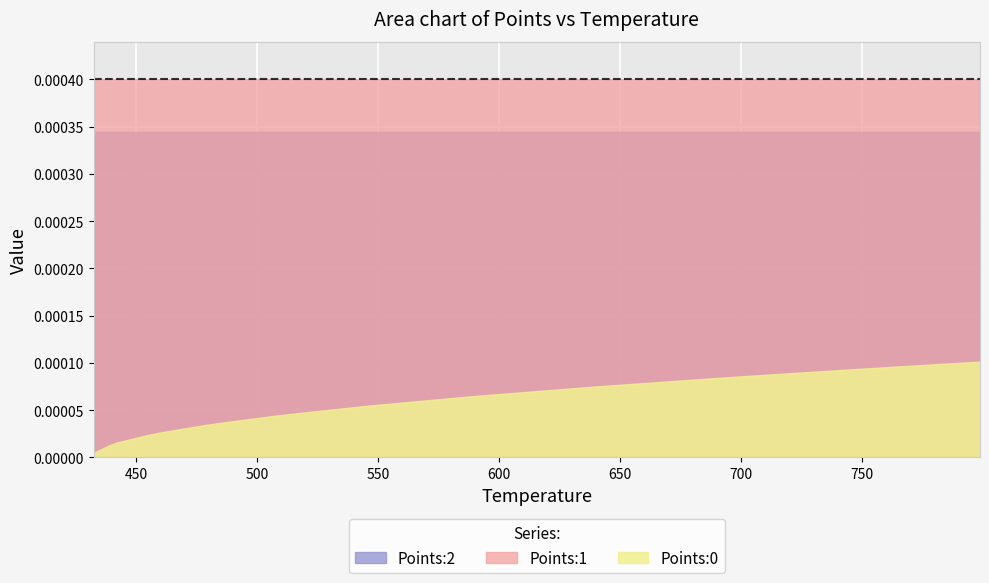

Rank the series at 31 from lowest to highest value.

Points:0, Points:2, Points:1